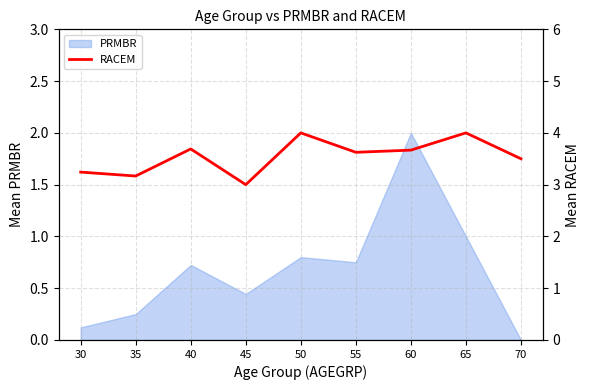

True or false: there are more than 1 points higher than both neighbors.

True